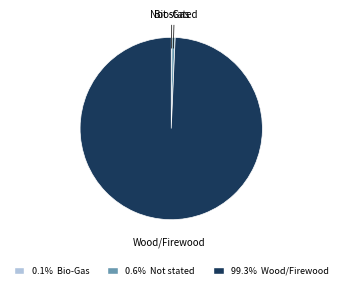

Does Wood/Firewood represent more than half of the total?

Yes